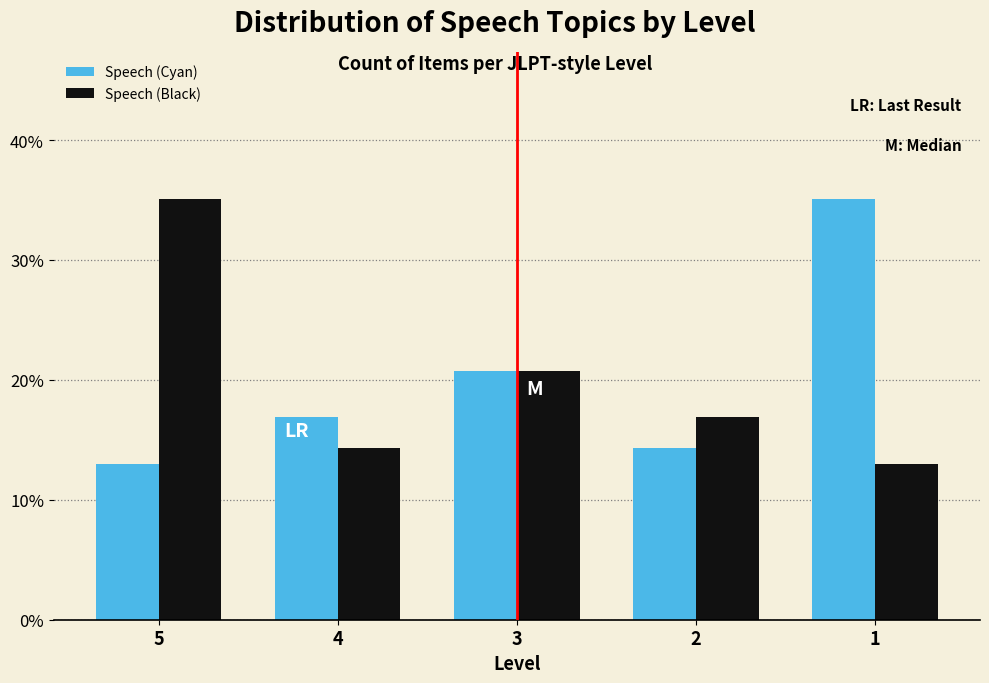

Reading left to right, transcribe all the data shown in this chart.

Speech (Cyan): 13.0	16.9	20.8	14.3	35.1
Speech (Black): 35.1	14.3	20.8	16.9	13.0